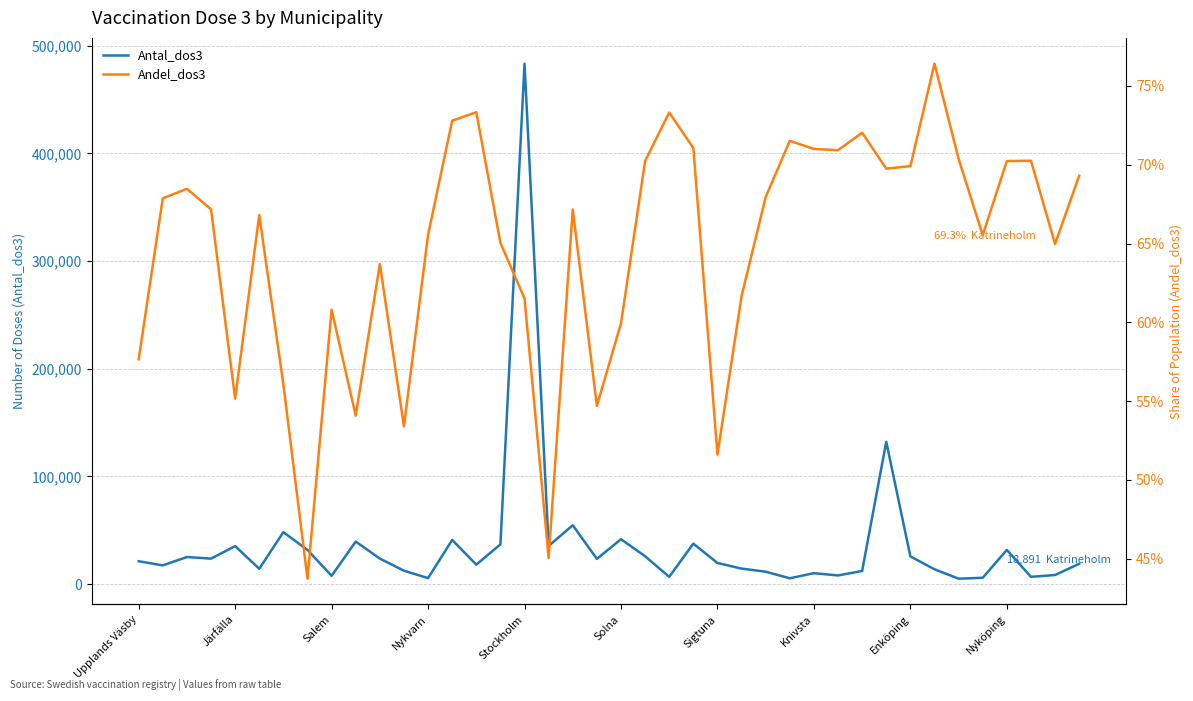

What is the difference between the highest and lowest values at 11?

12474.5